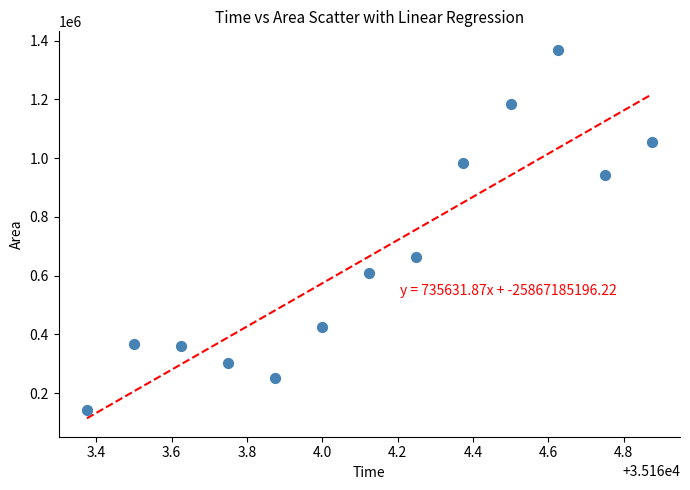

What Y value in the scatter plot is closest to 756562?

663125